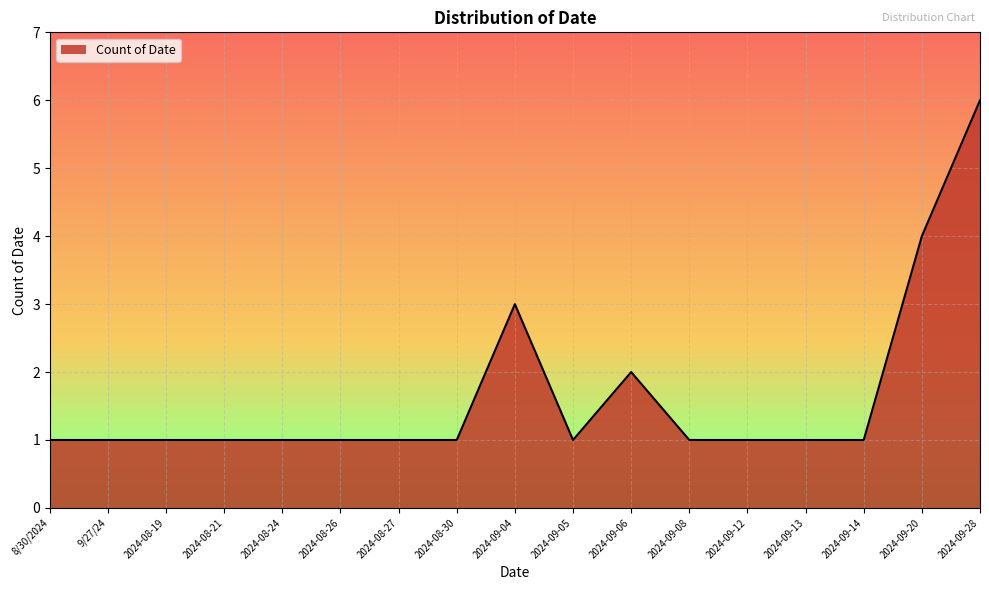

What position from the left is 2024-08-24?

5